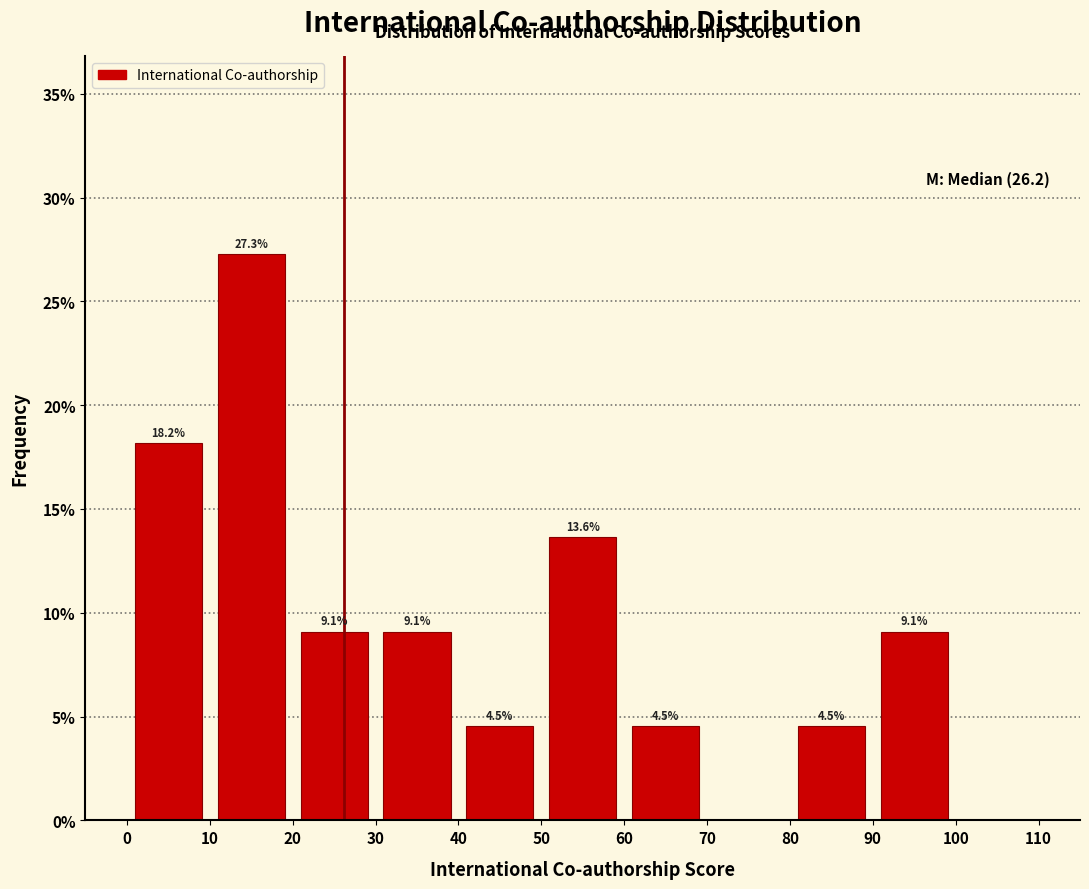

Which range on the x-axis has the tallest bar?

10 to 20